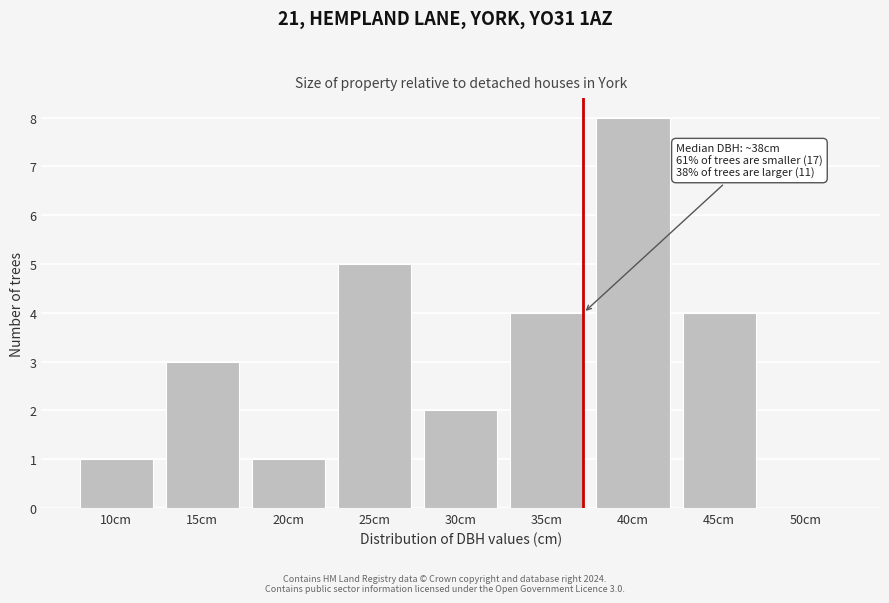

Reading left to right, list all the values displayed in this chart.

10cm=1	15cm=3	20cm=1	25cm=5	30cm=2	35cm=4	40cm=8	45cm=4	50cm=0